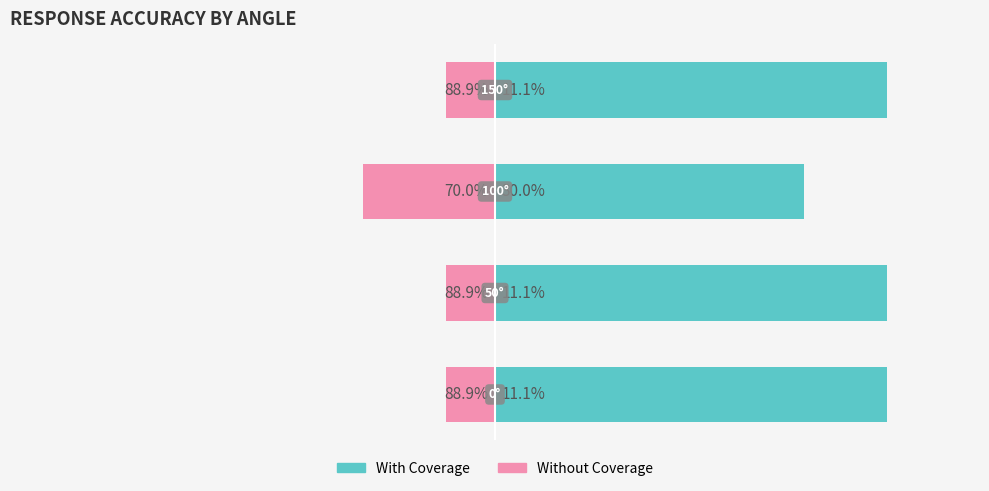

At 0, list the series in order from smallest to largest.

Without Coverage, With Coverage